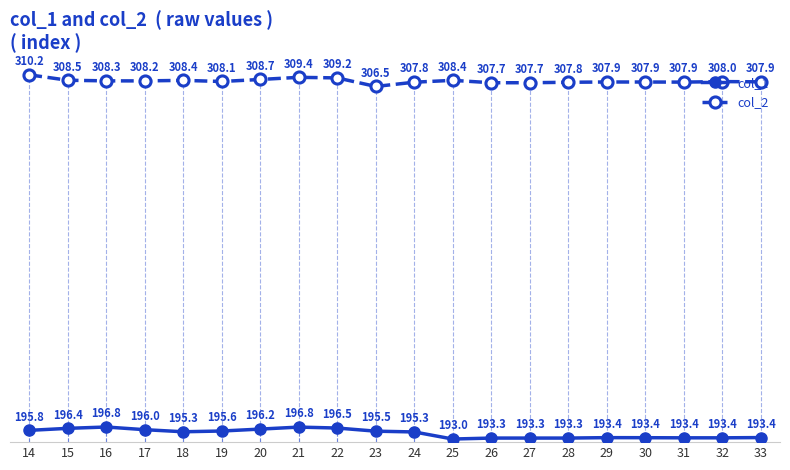

What is the difference between the highest and lowest values at 26?

114.4